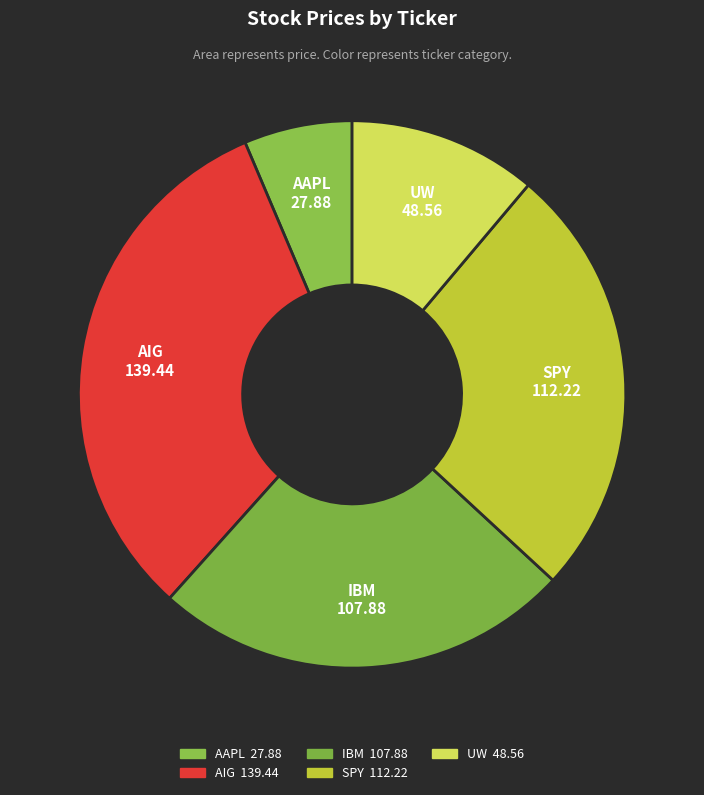

To the nearest percent, what is the difference between the largest and smallest slice percentages?

26%